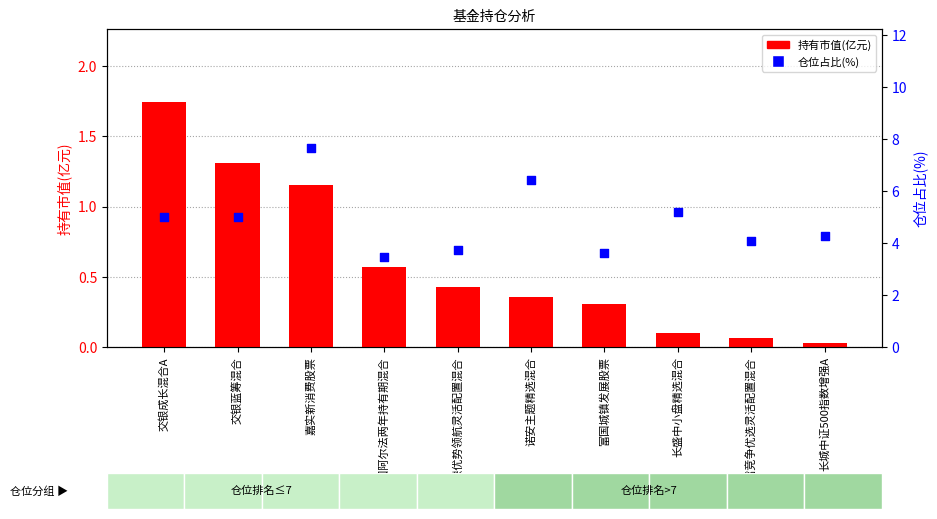

Which series has the largest total across all categories?

仓位占比(%)